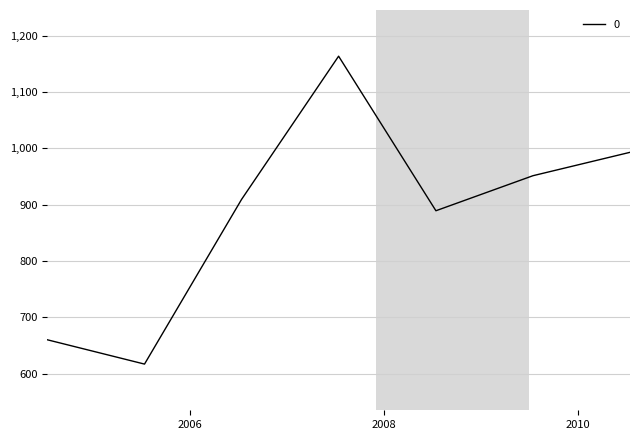

What is the greatest value displayed?

1163.3